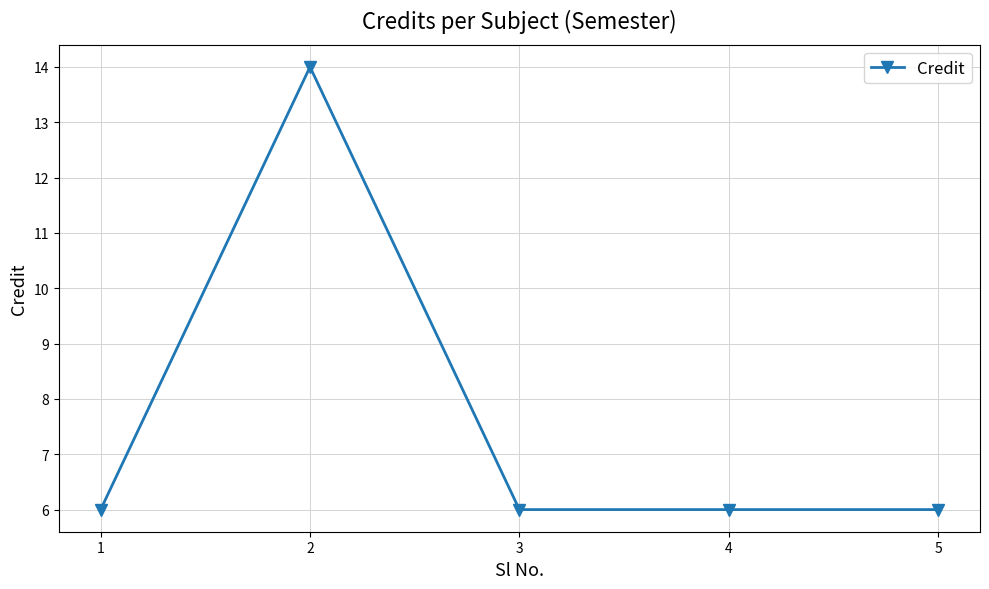

What is the ratio of the value at 3 to the value at 2?

0.4